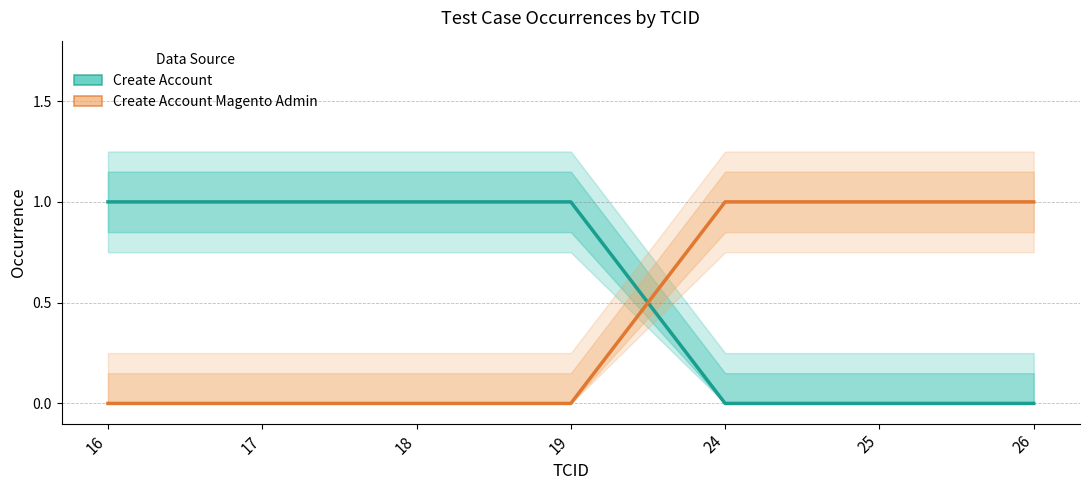

What is the difference between the Create Account values at 16 and 26?

1